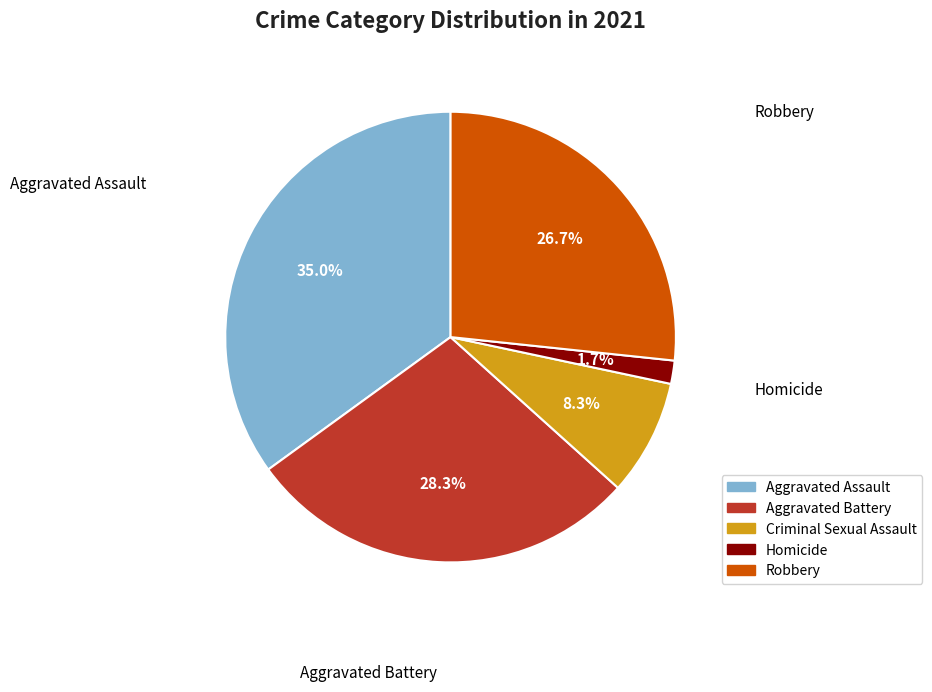

How much of the chart is everything except Aggravated Battery?

71.7%